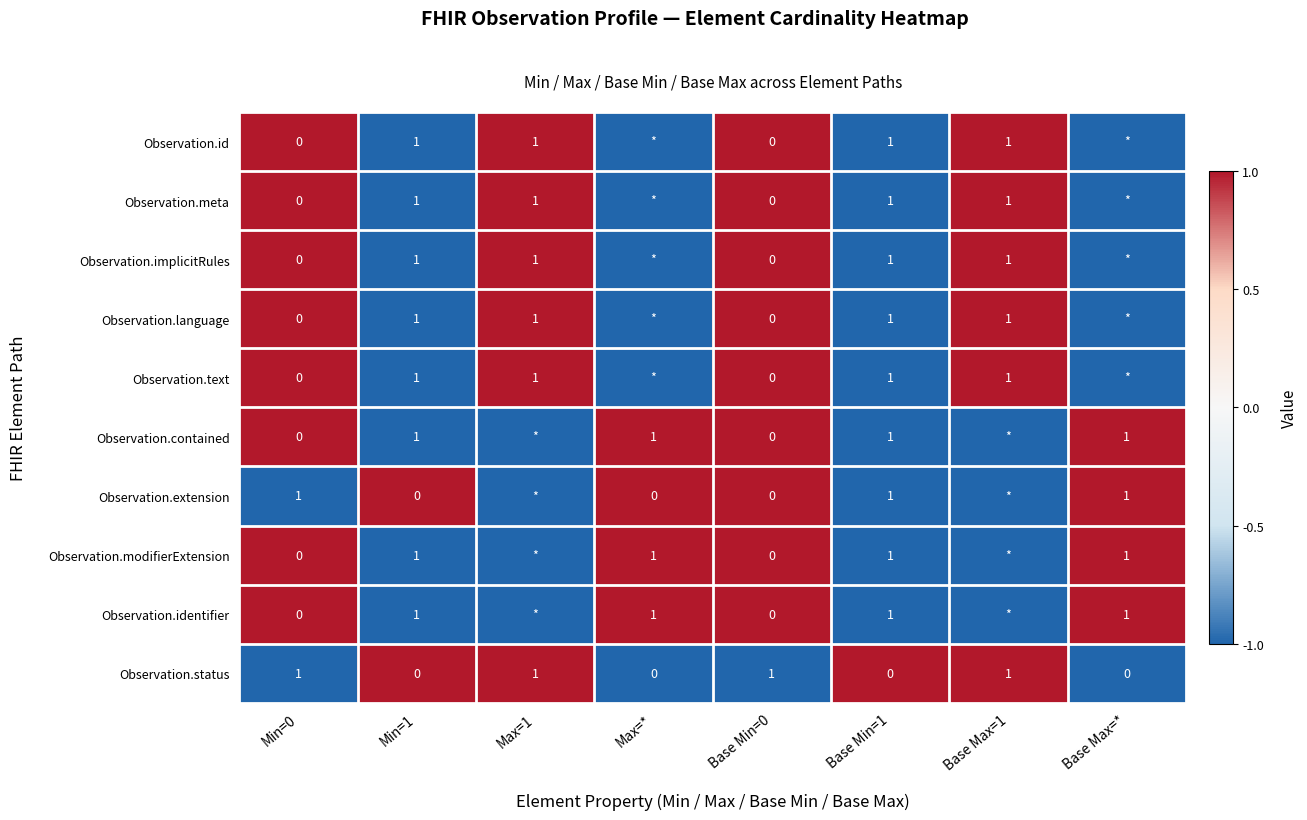

True or false: Observation.language has a value of 1 at Min=1.

True